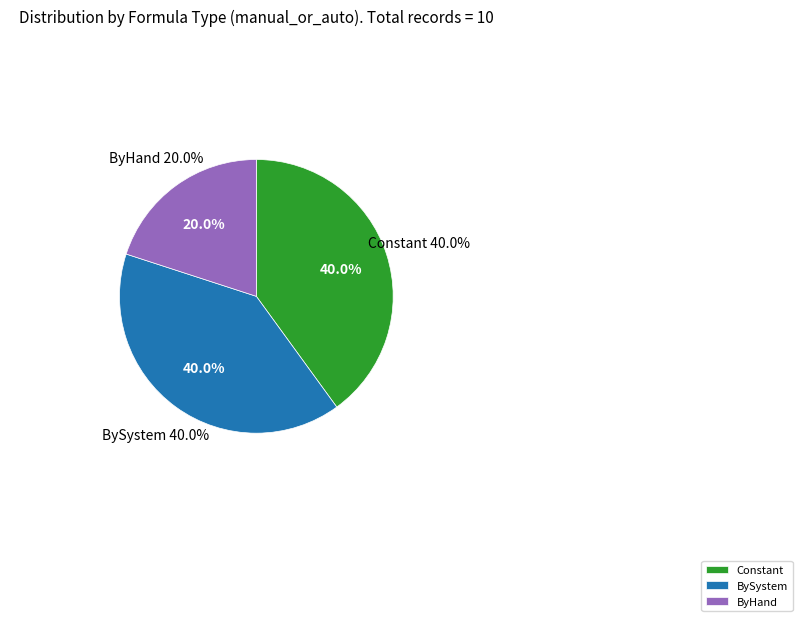

True or false: ByHand accounts for 20% of the total.

True